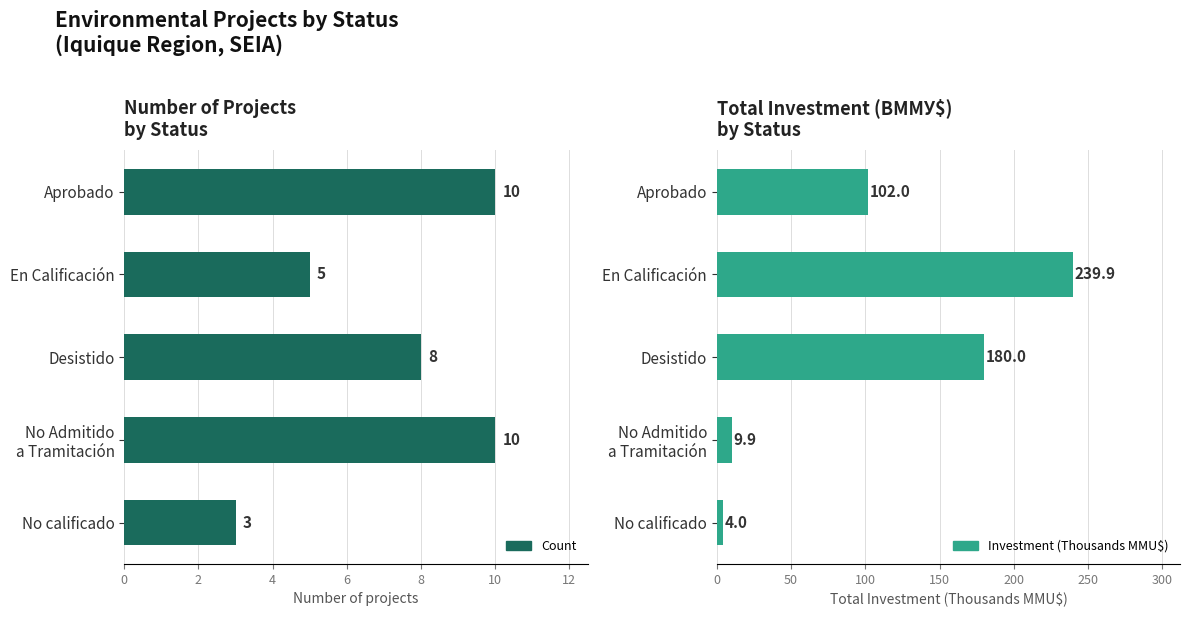

Are the bars grouped side by side (vs. stacked)?

Yes